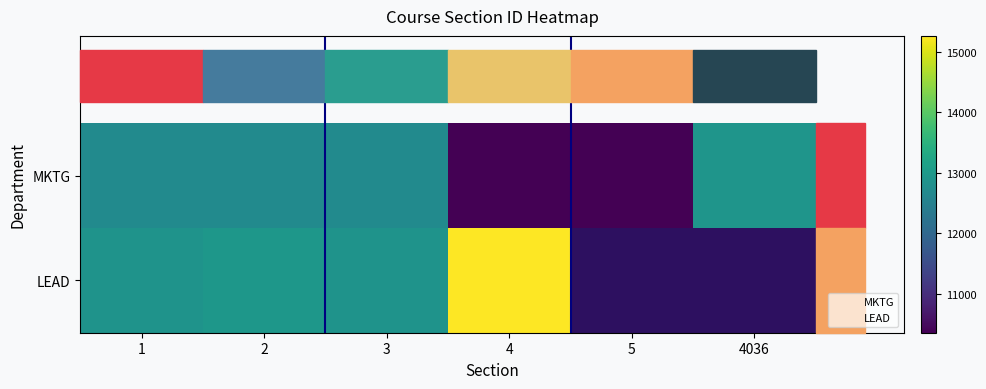

Between 3 and 1, which is larger?

3